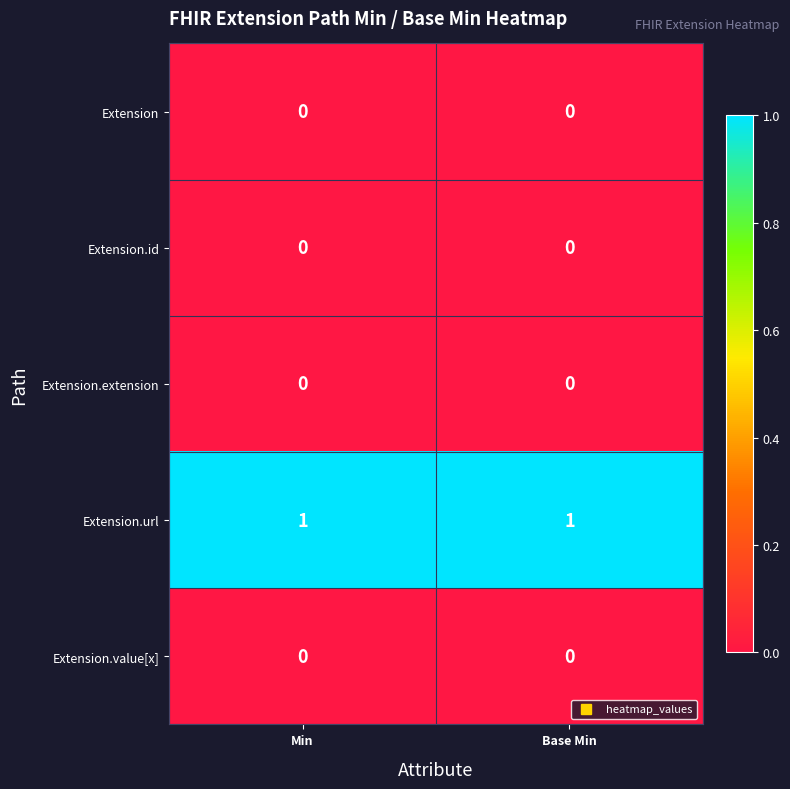

How many categories are shown in the chart?

2